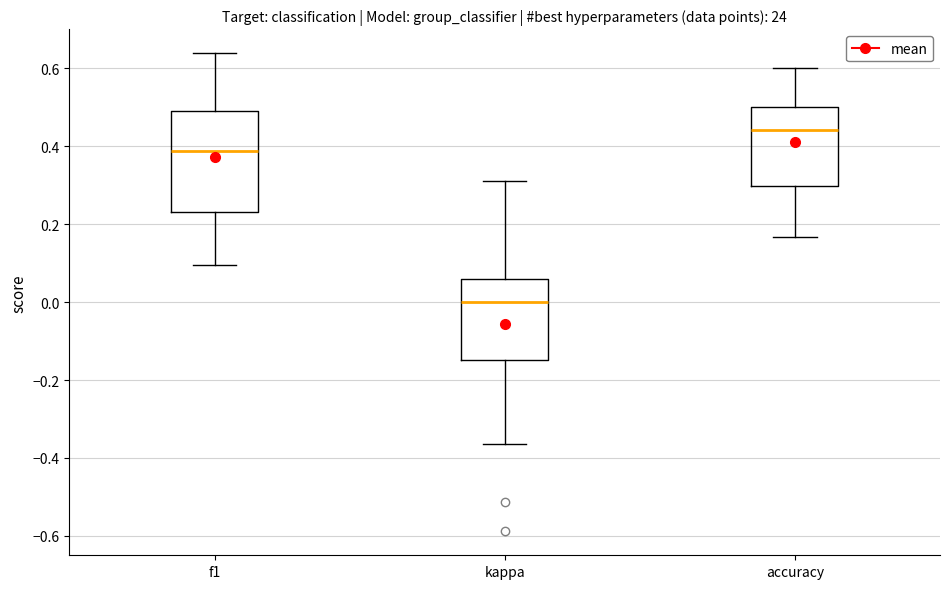

Which box has the lowest median line?

kappa